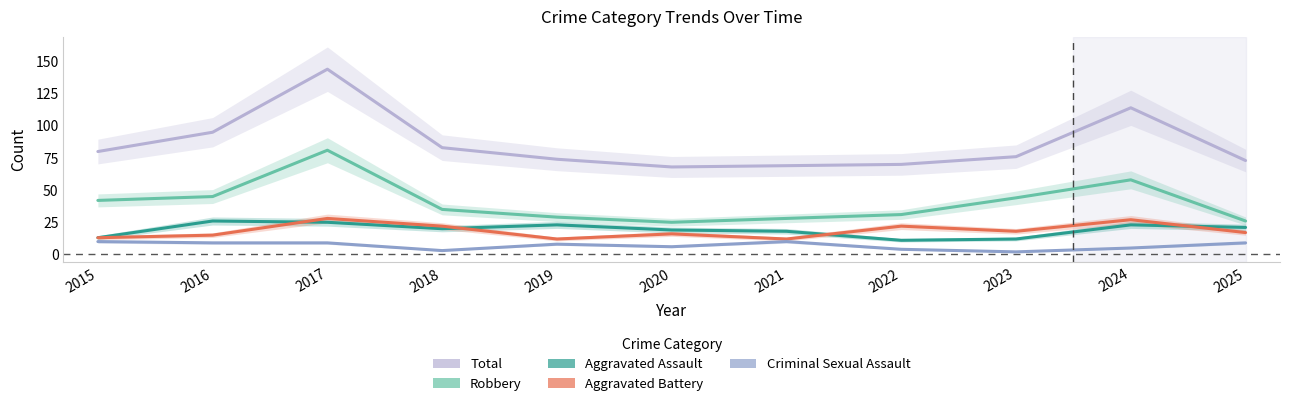

What is the spread (max minus min) of values at 2024?

109